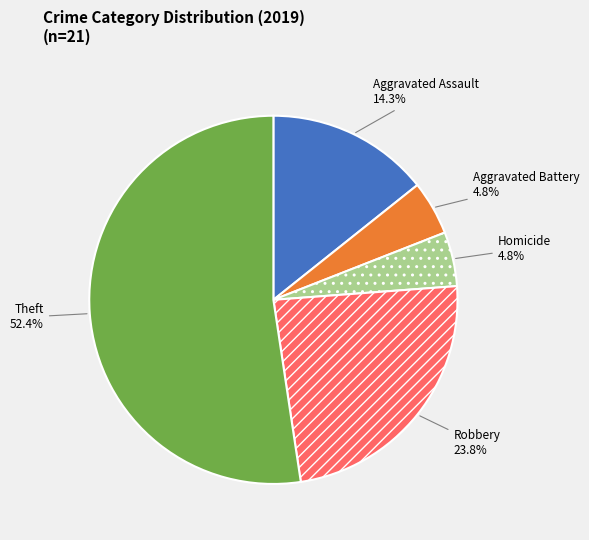

Is there a majority slice in this chart?

Yes